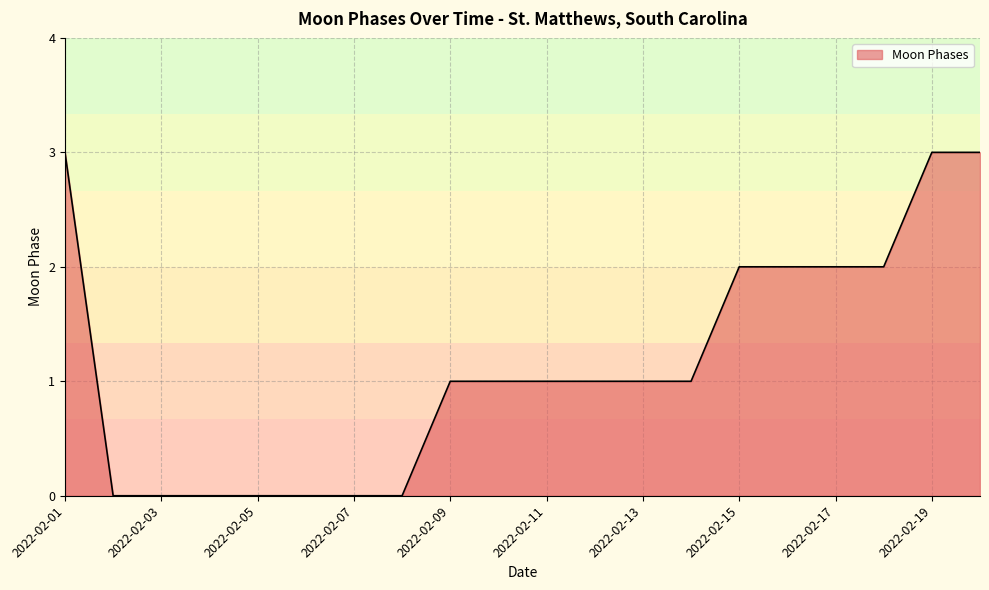

What is the greatest value displayed?

3